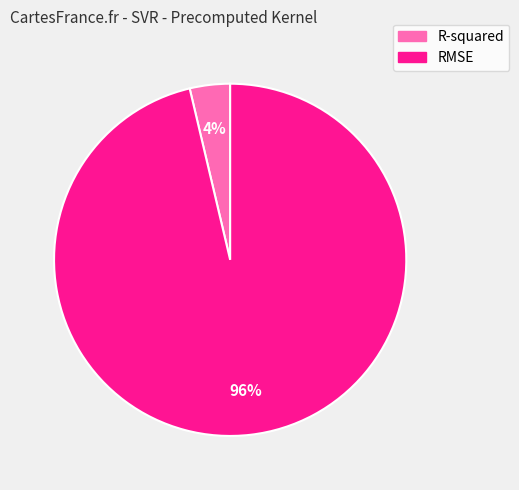

To the nearest percent, what is the combined percentage of RMSE and R-squared?

100%